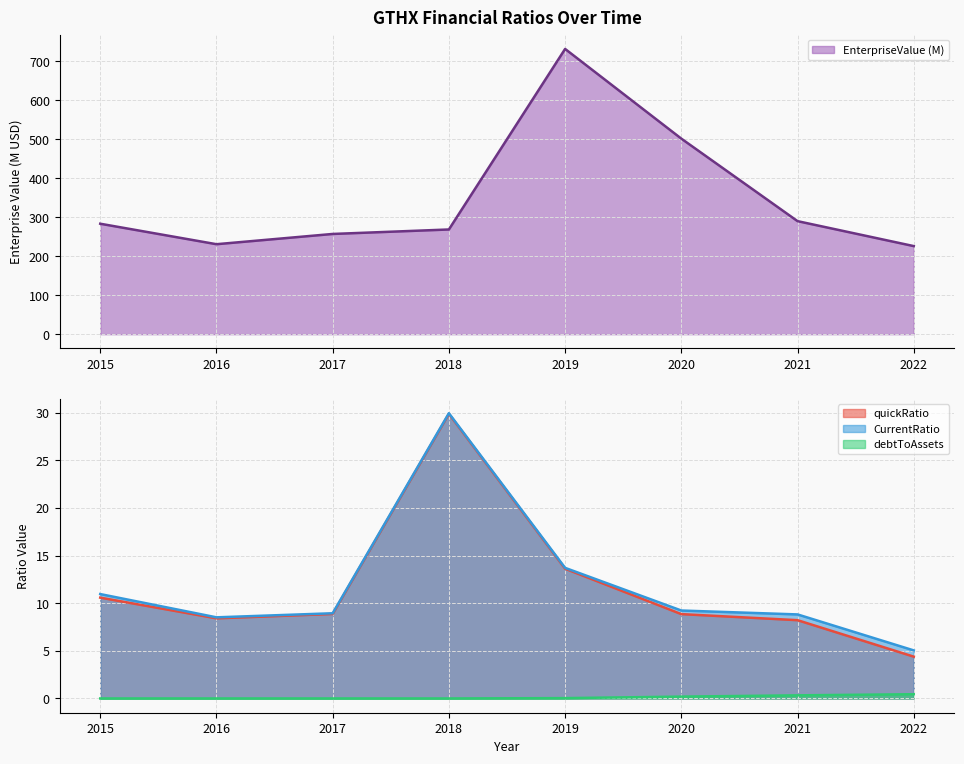

Reading left to right, list all the values displayed in this chart.

EnterpriseValue: 2015=283.5	2016=230.9	2017=257.2	2018=268.7	2019=732.1	2020=501.9	2021=290.1	2022=226.1
quickRatio: 2015=10.6	2016=8.4	2017=8.9	2018=29.9	2019=13.6	2020=8.9	2021=8.2	2022=4.4
CurrentRatio: 2015=11.0	2016=8.5	2017=8.9	2018=29.9	2019=13.7	2020=9.2	2021=8.8	2022=5.0
debtToAssets: 2015=0.0	2016=0.0	2017=0.0	2018=0.0	2019=0.0	2020=0.2	2021=0.3	2022=0.4